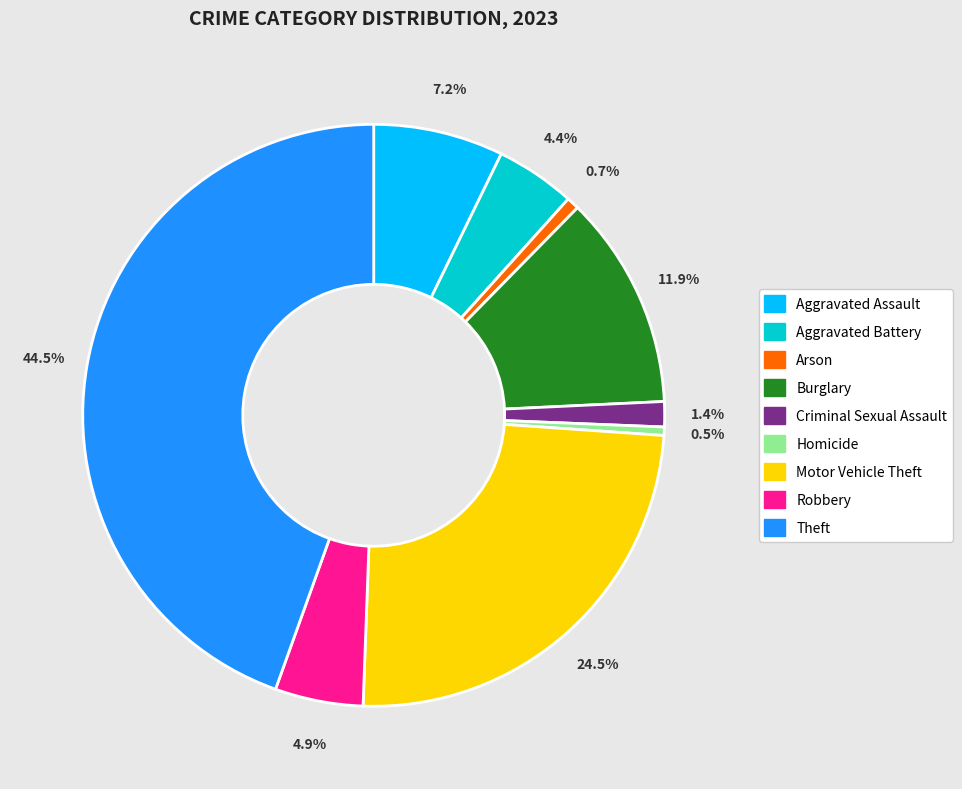

To the nearest percent, what is the difference between the largest and smallest slice percentages?

44%